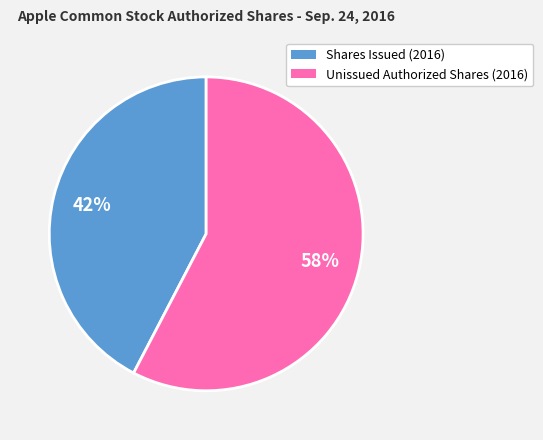

Is there a majority slice in this chart?

Yes